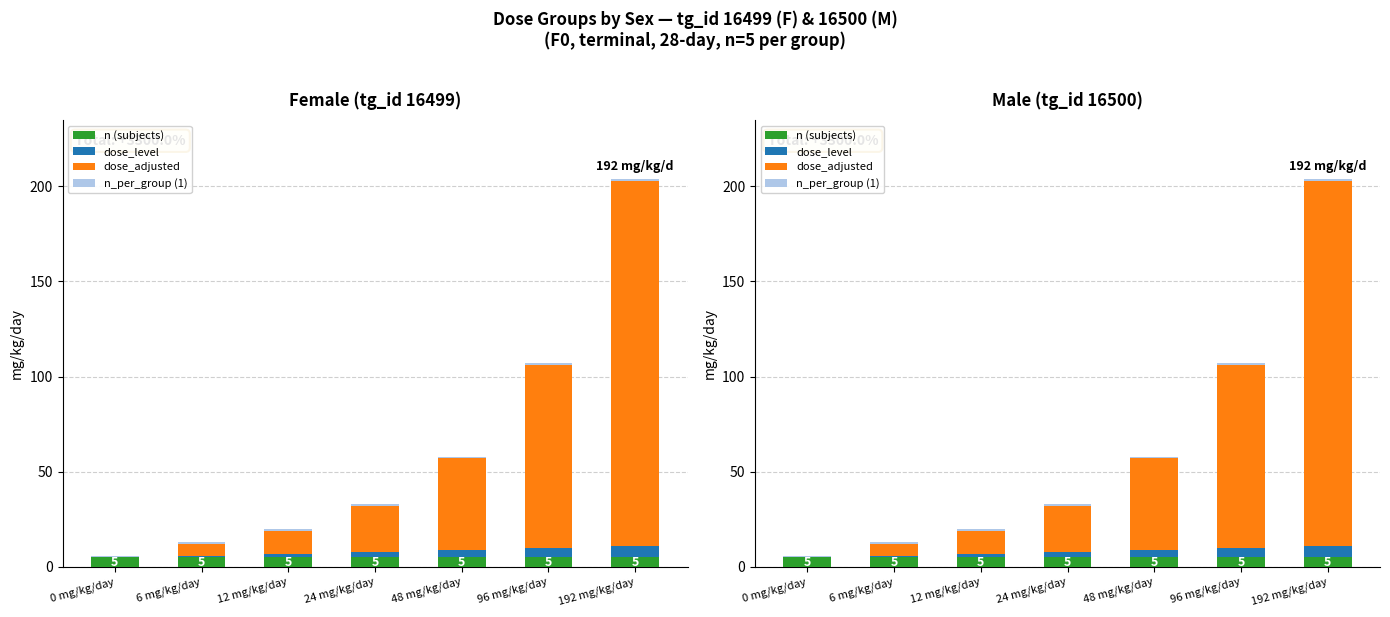

How many groups of bars are there?

7